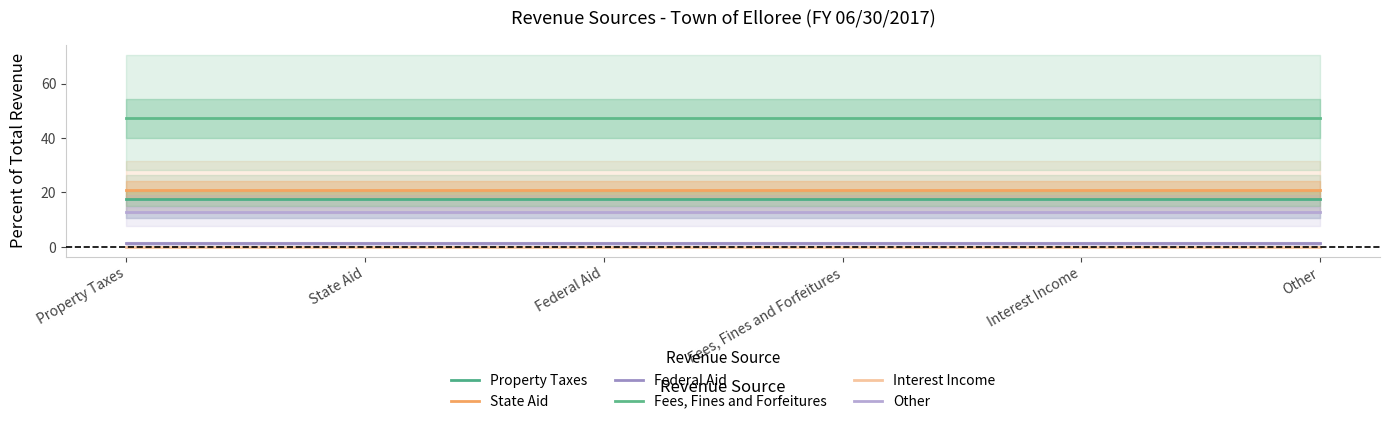

Which label corresponds to the smallest value in the chart?

Interest Income